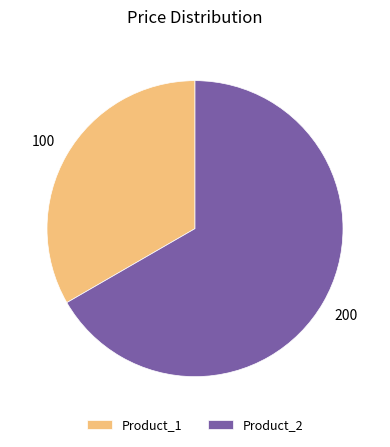

Between Product_2 and Product_1, which is larger?

Product_2